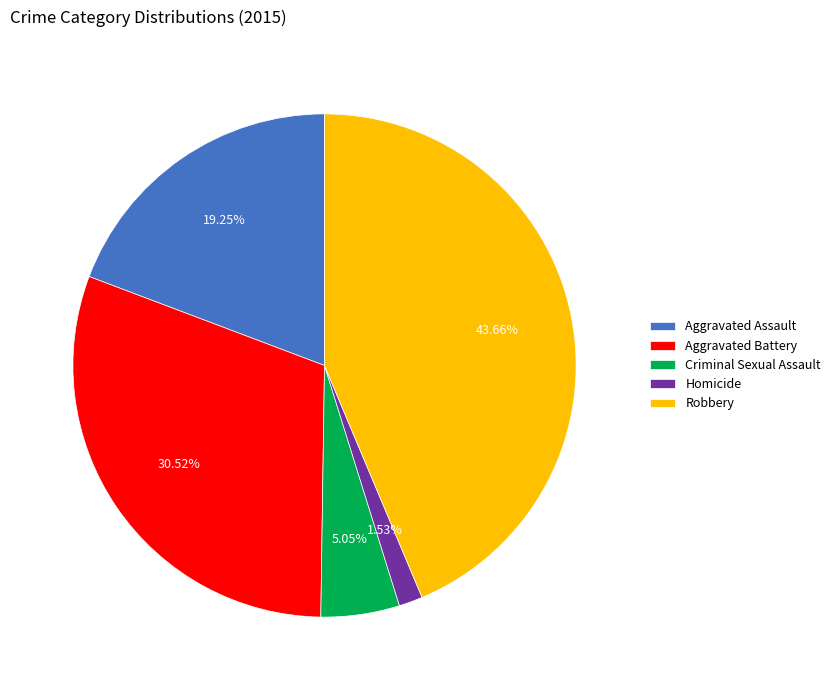

To the nearest percent, what is the combined percentage of Homicide and Aggravated Assault?

21%